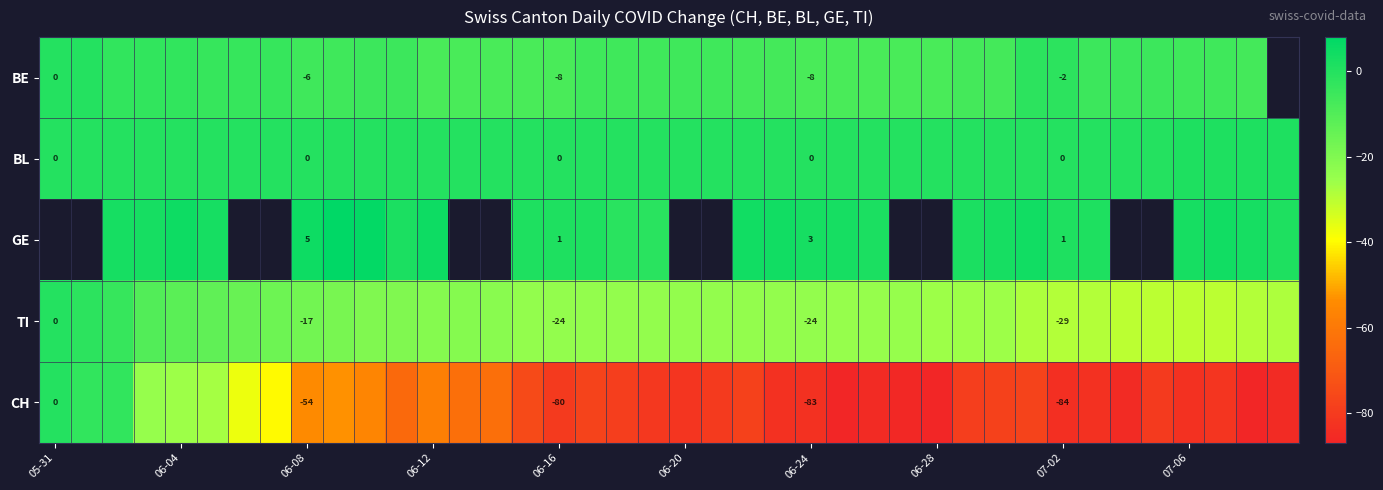

Is it true that GE equals 2 at 06-24?

False